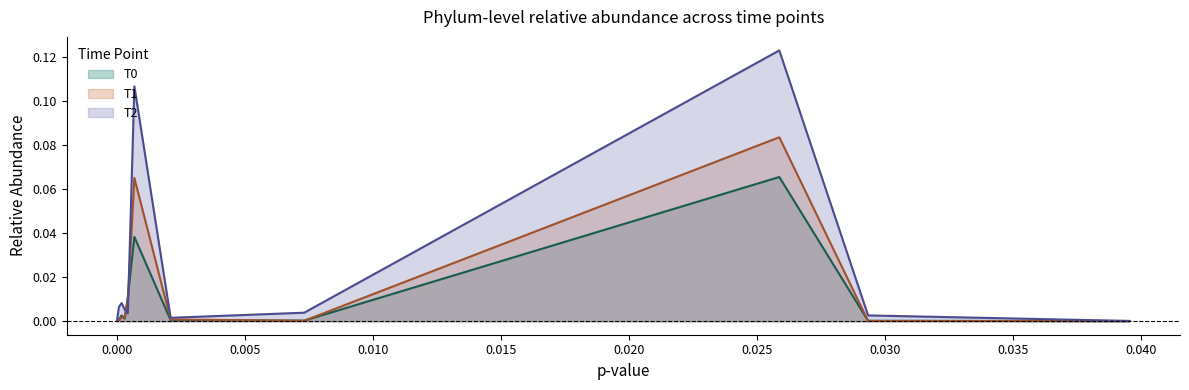

At how many categories does at least one series exceed 0?

11